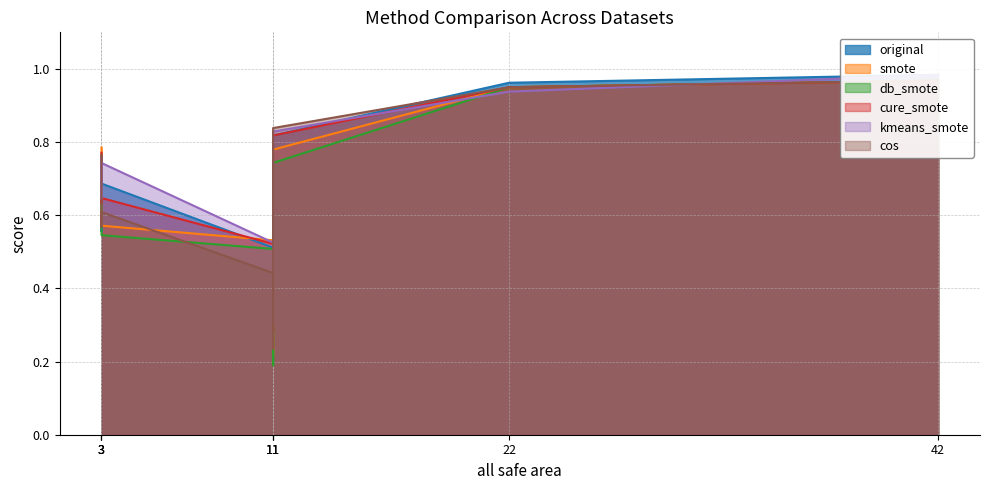

The value of kmeans_smote at pima-indians-diabetes is 0.2. True or false?

False